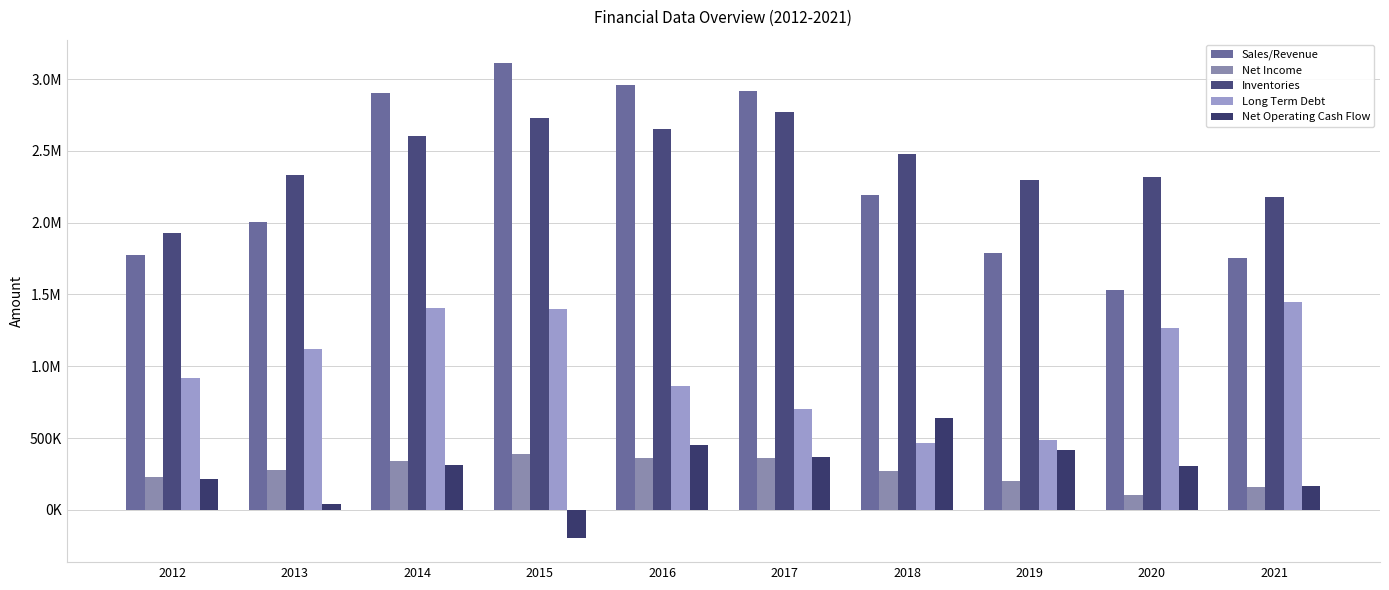

List the labels in order of Sales/Revenue value, largest first.

2015, 2016, 2017, 2014, 2018, 2013, 2019, 2012, 2021, 2020